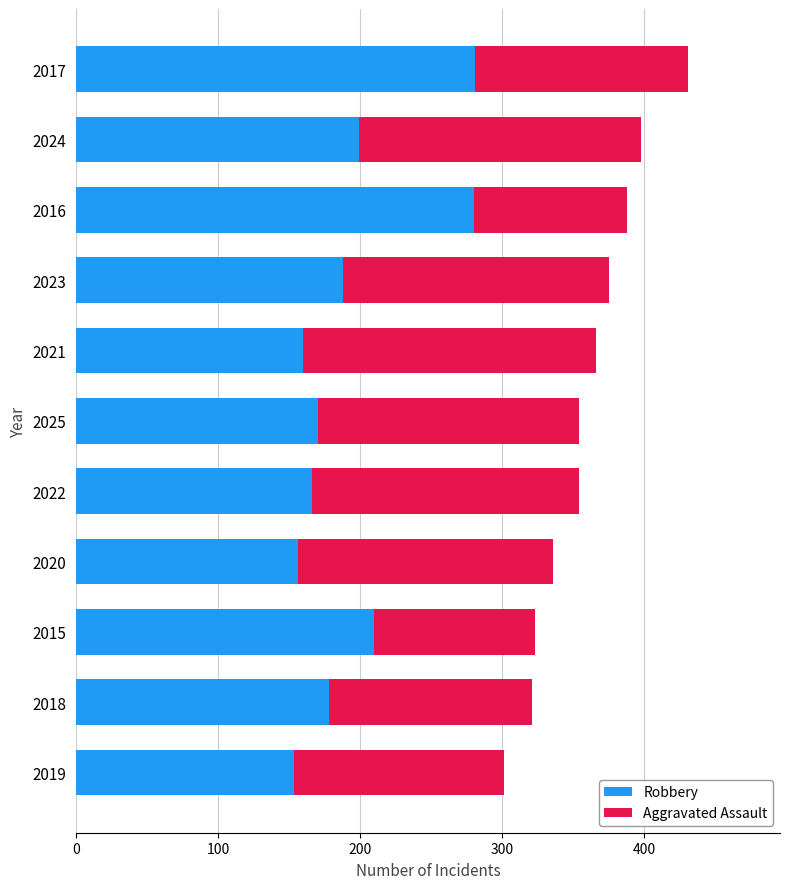

Is it true that Robbery equals 188 at 2023?

True